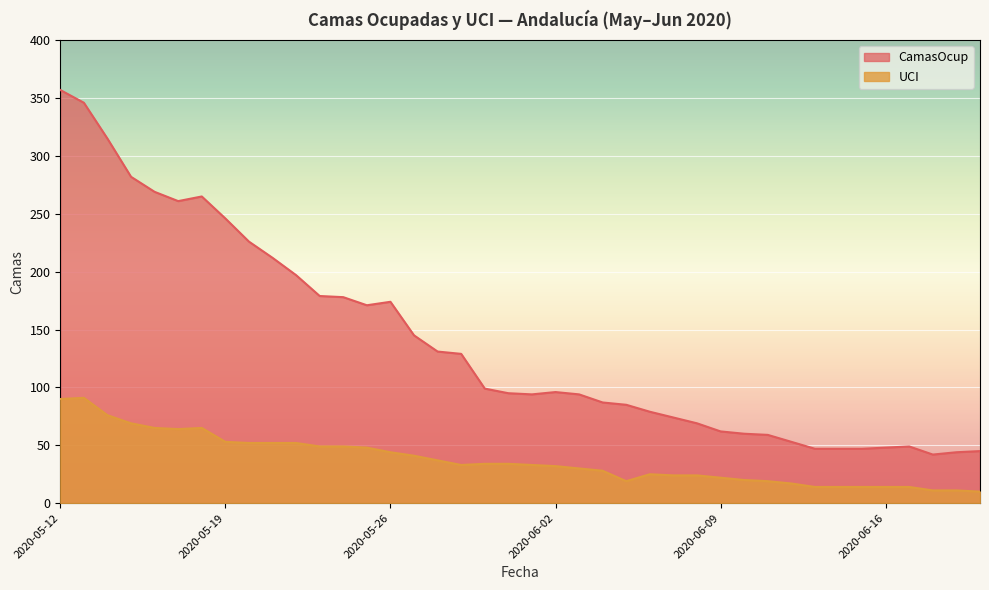

Rank the series at 2020-05-25 from highest to lowest value.

CamasOcup, UCI